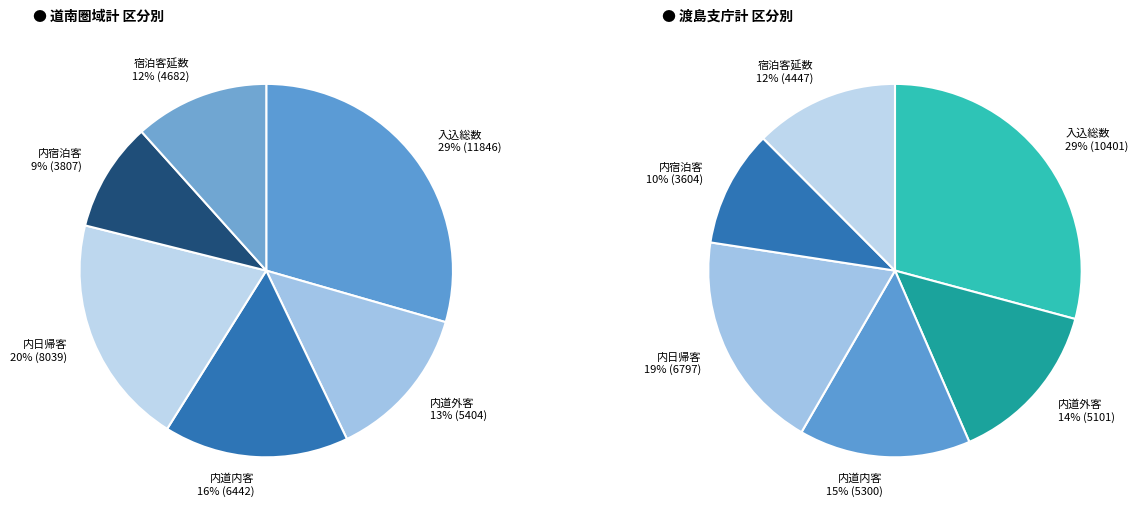

Which slice is the smallest?

内宿泊客